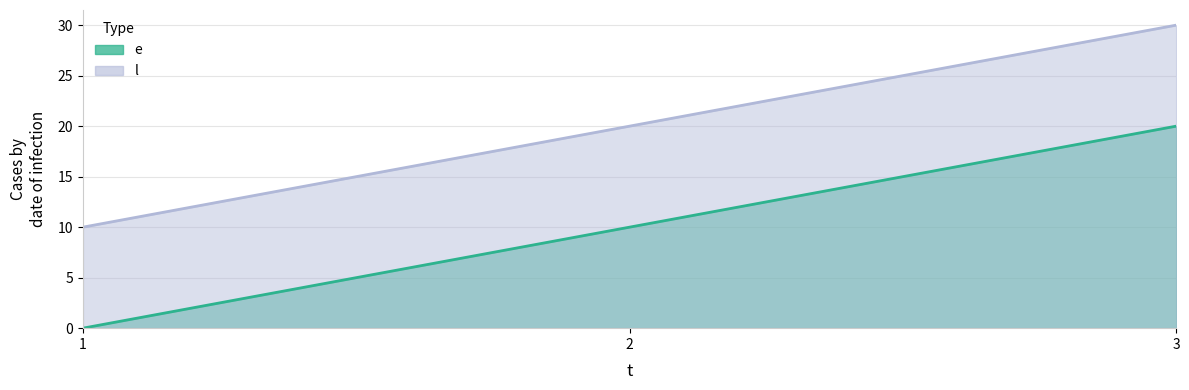

Between 1 and 3, which series saw the biggest shift?

e